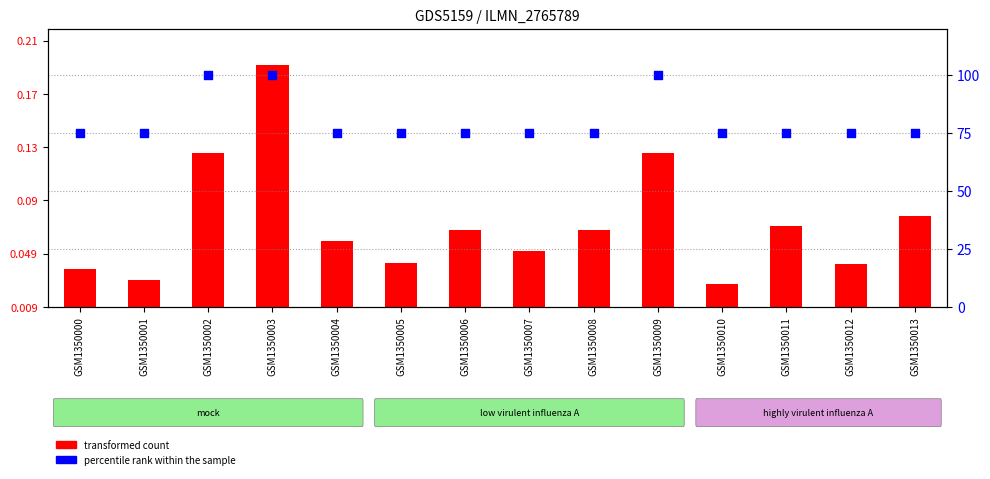

What are all the series names shown in the legend?

transformed count, percentile rank within the sample